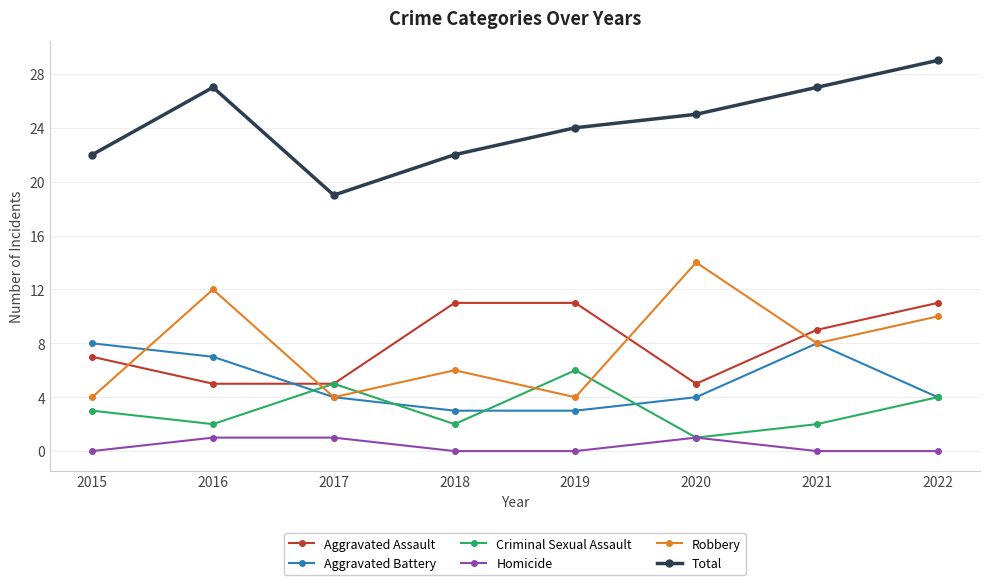

What is the spread (max minus min) of values at 2020?

24